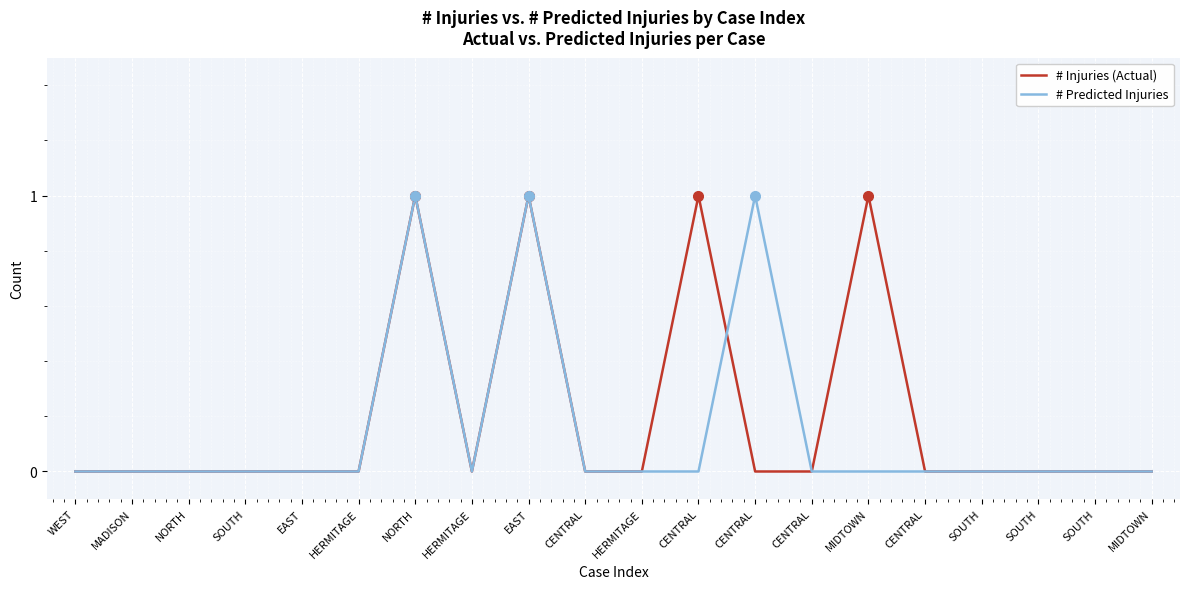

Does the chart have visible grid lines?

Yes